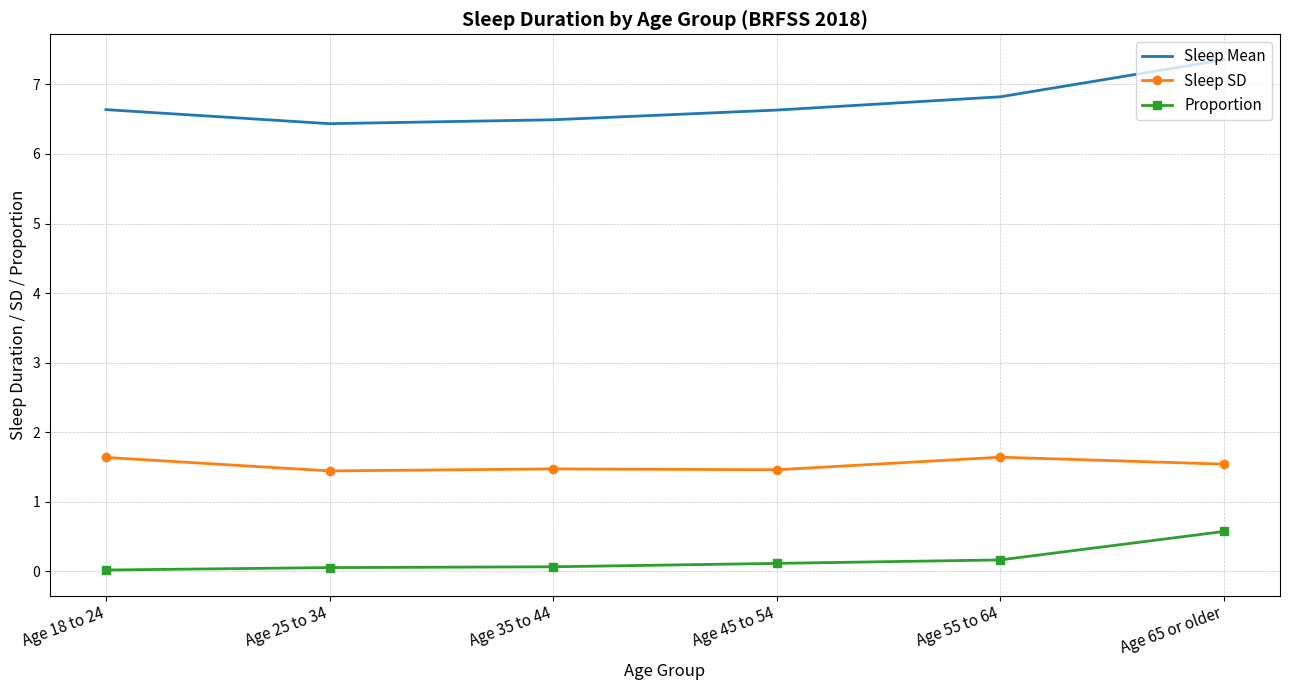

The value of Sleep Mean at Age 45 to 54 is 10.1. True or false?

False